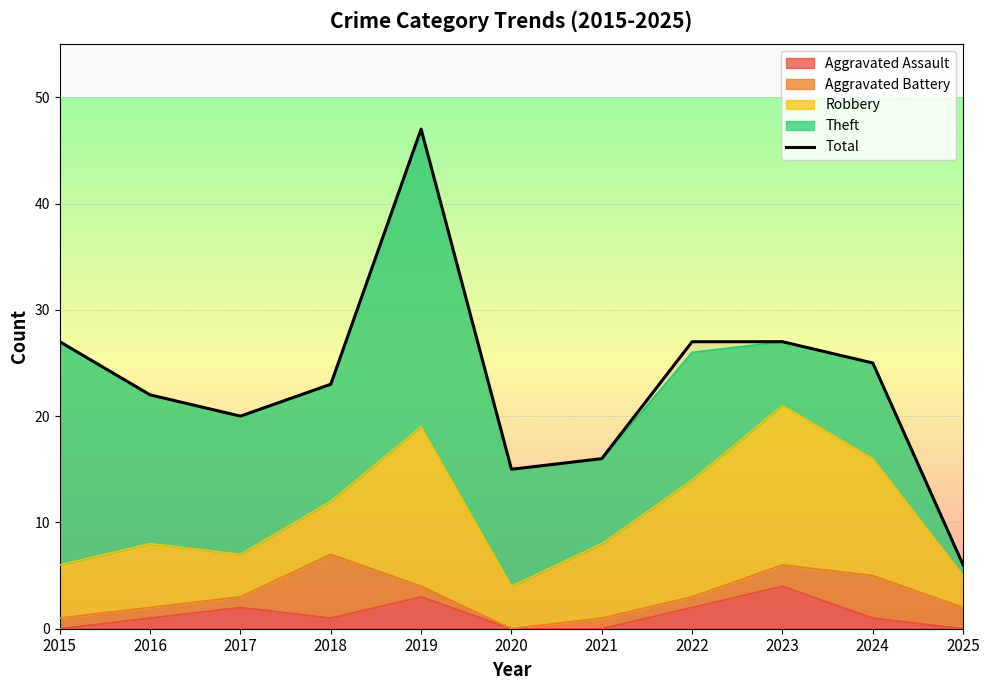

Reading left to right, what are all the values shown in this chart?

27	22	20	23	47	15	16	27	27	25	6